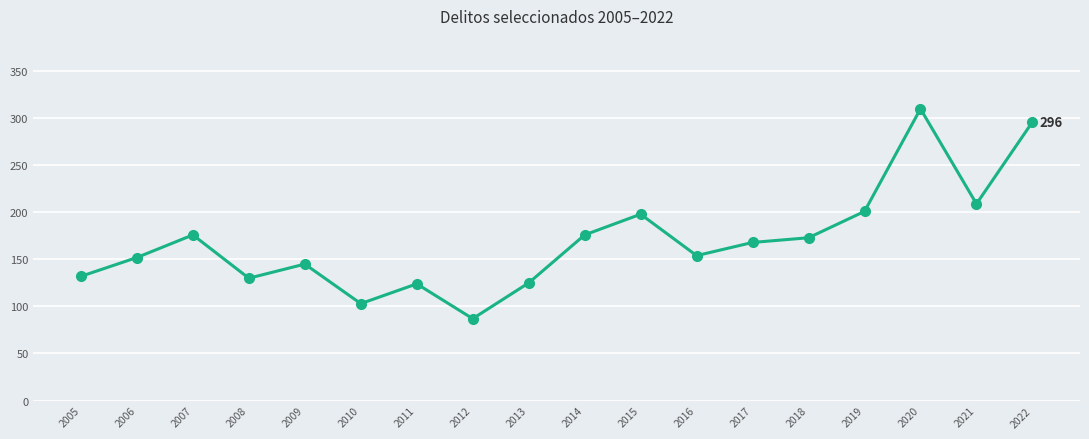

At which category does the data reach its first local valley?

2008